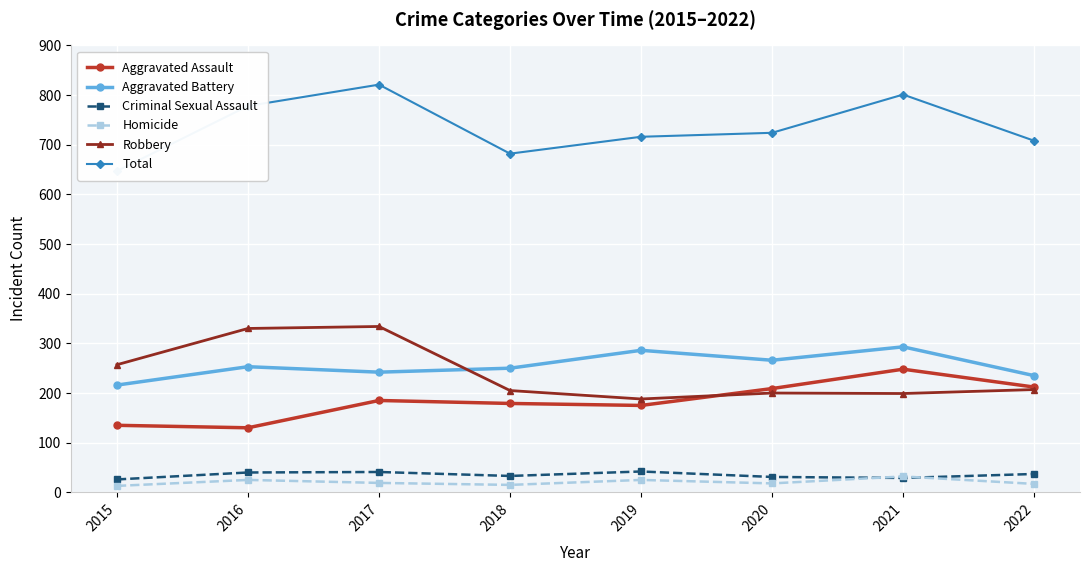

What is the approximate value of Robbery at 2020, to the nearest 10?

200